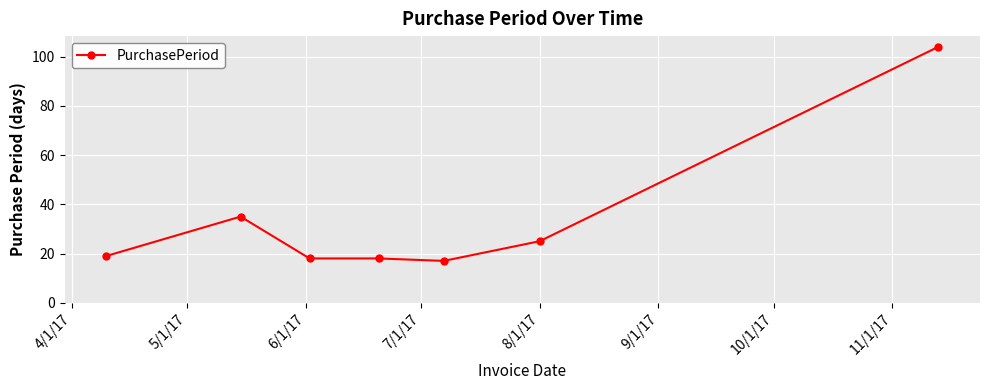

Reading left to right, what are all the values shown in this chart?

19	35	18	18	17	25	104